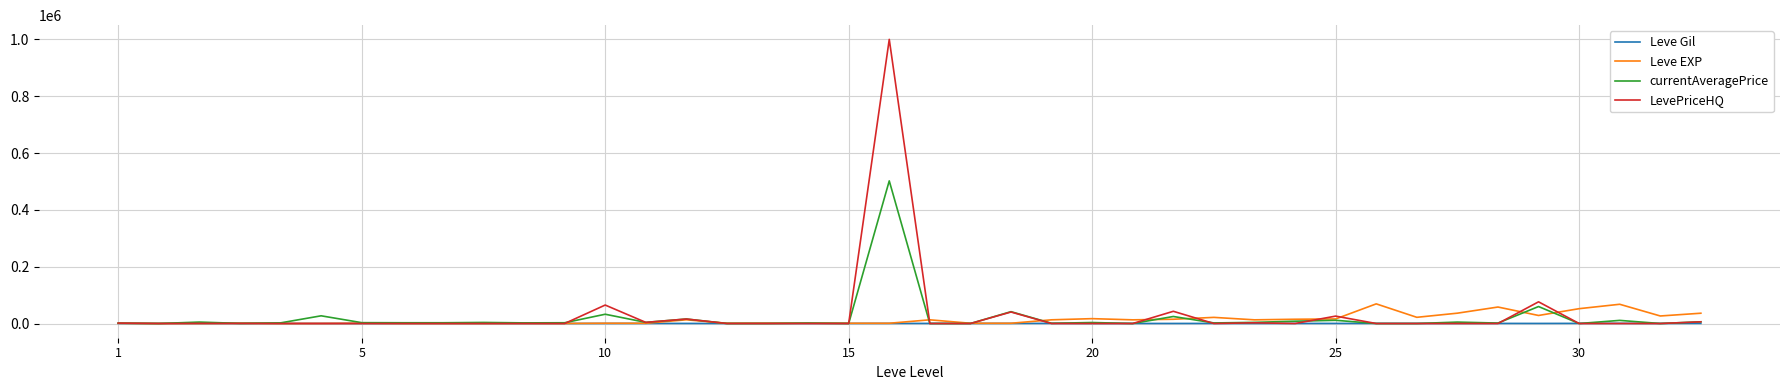

What is the greatest value displayed?

1000017